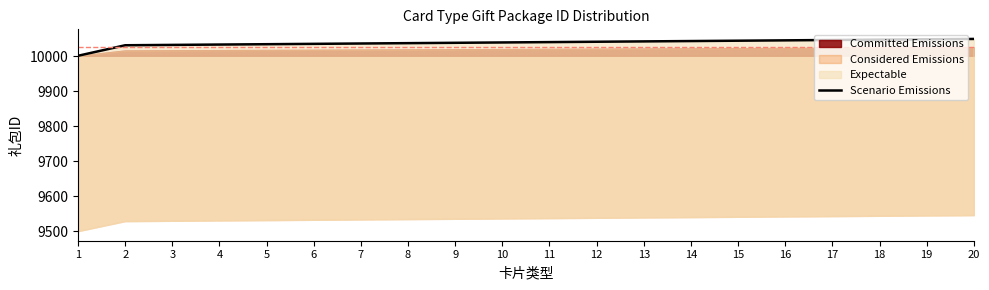

Rank the categories by value from lowest to highest.

1, 2, 3, 4, 5, 6, 7, 8, 9, 10, 11, 12, 13, 14, 15, 16, 17, 18, 19, 20